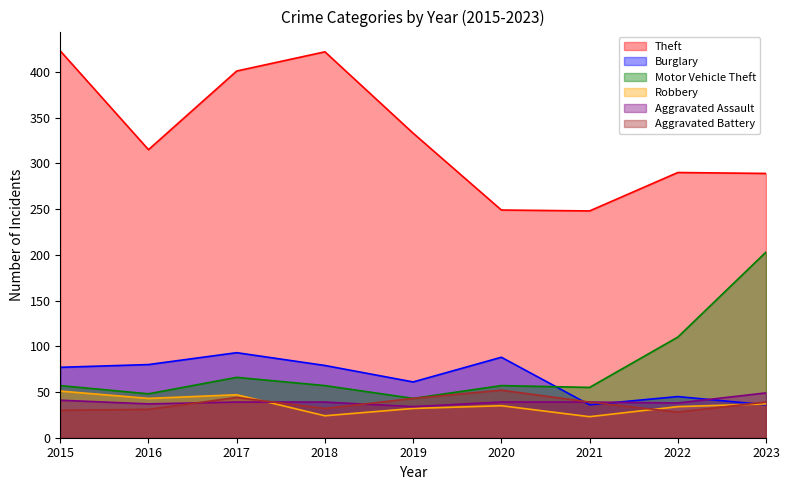

Which series has the widest spread of values?

Theft